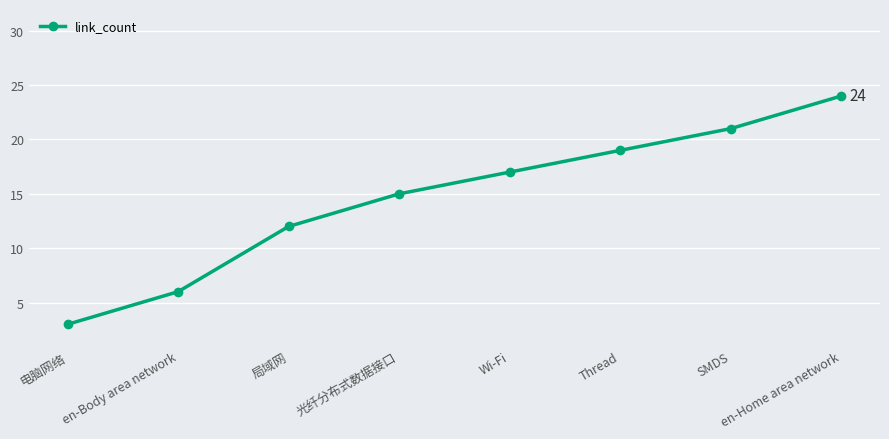

Does the chart display data point markers on the line(s)?

Yes